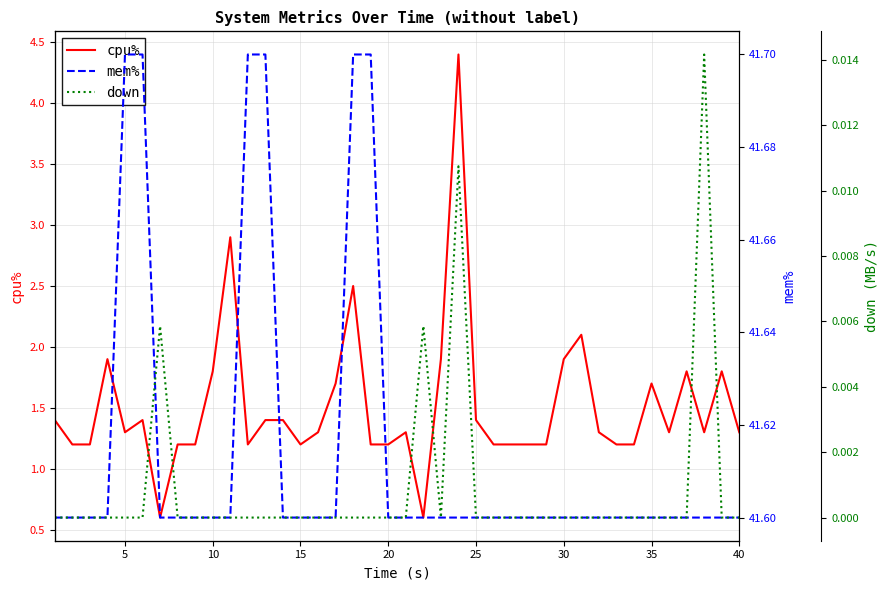

At how many categories does at least one series exceed 27?

40